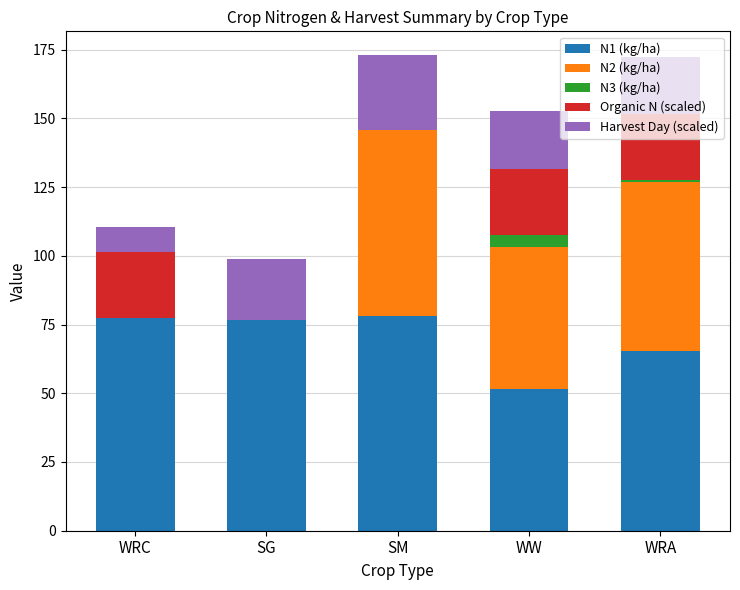

What is the total value across all series at SG?

98.9